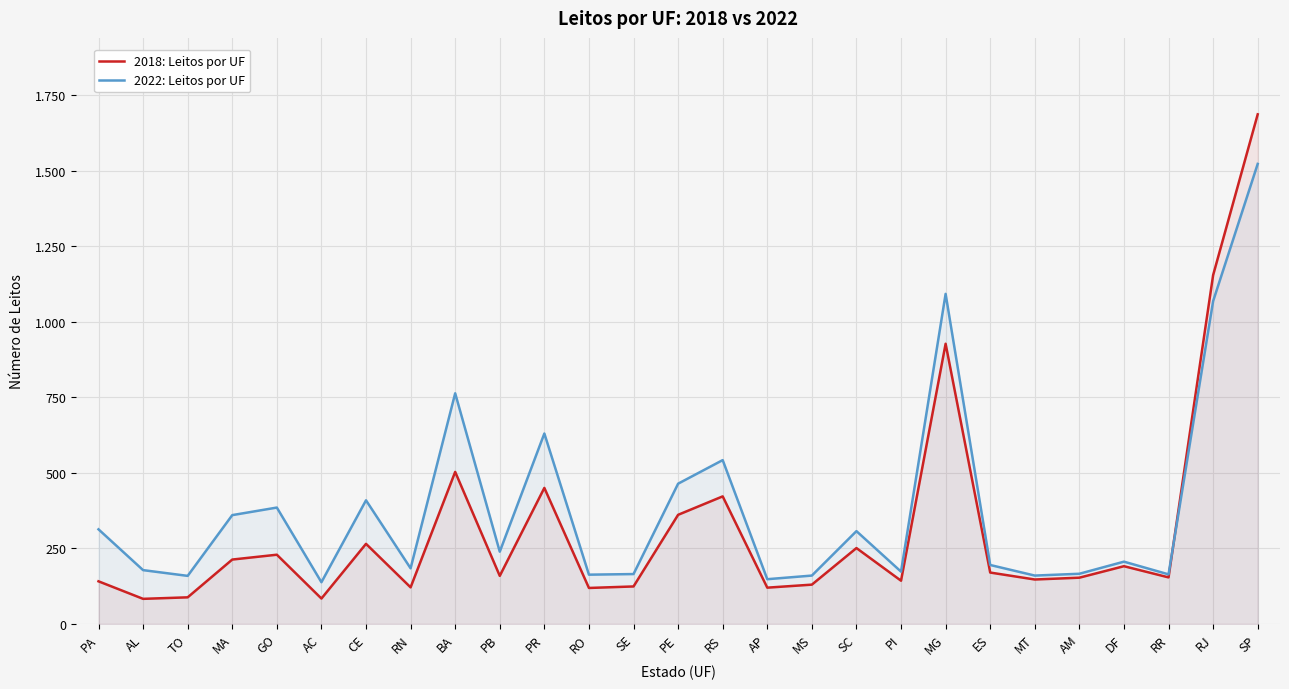

Count the number of data series in this chart.

2